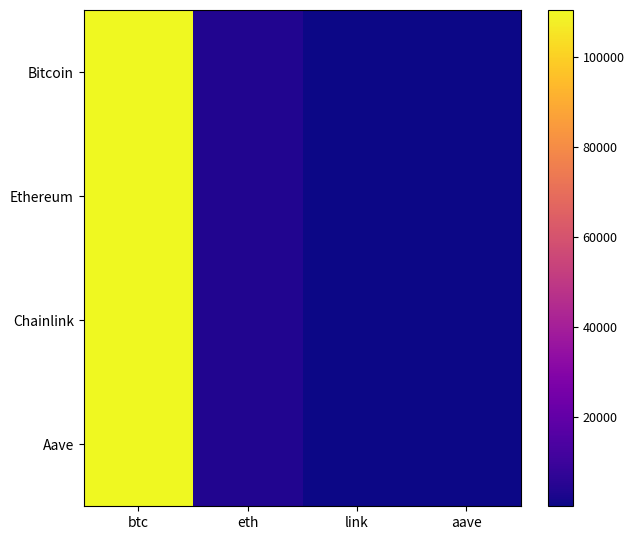

What is the smallest value displayed?

17.4